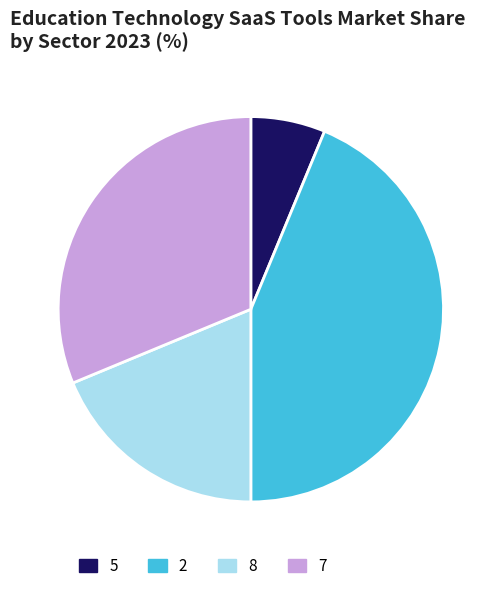

Rank the categories by value from highest to lowest.

2, 7, 8, 5